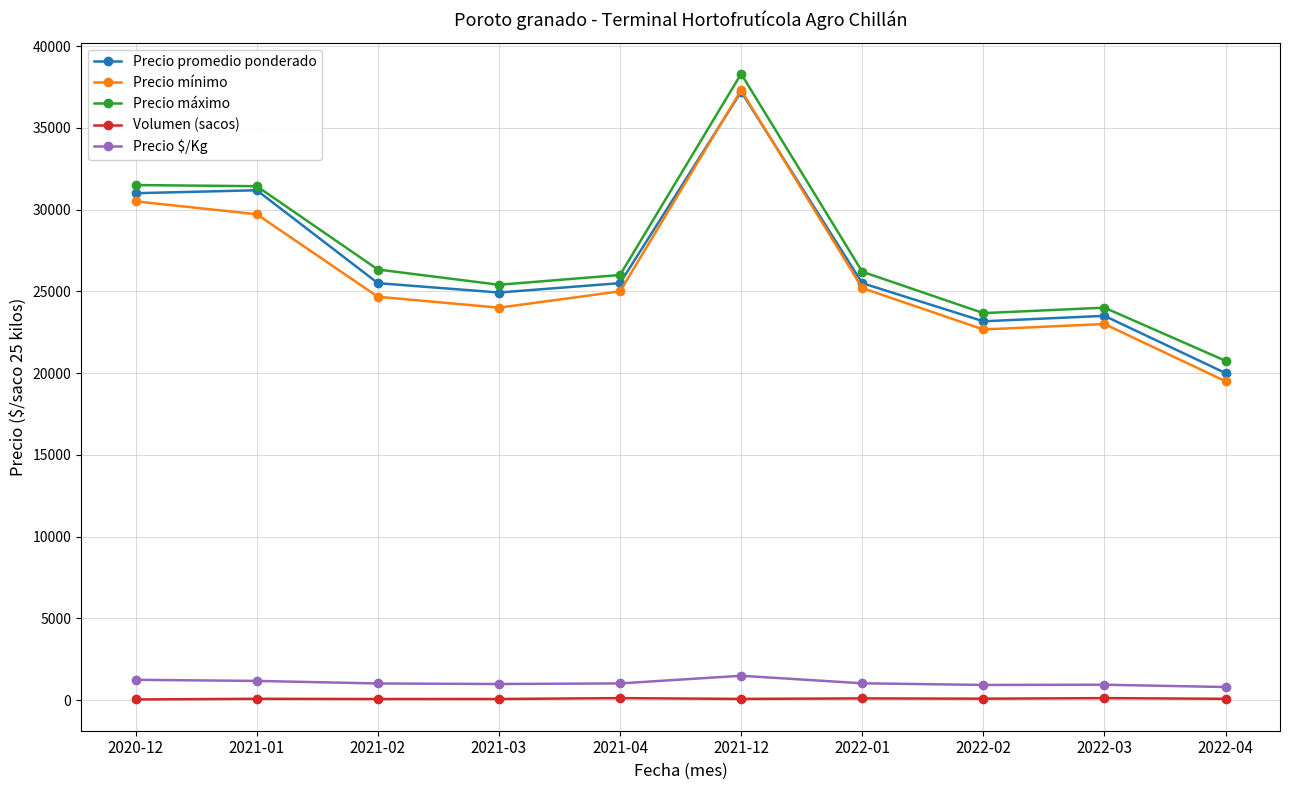

What is the sum of all Precio promedio ponderado values?

267483